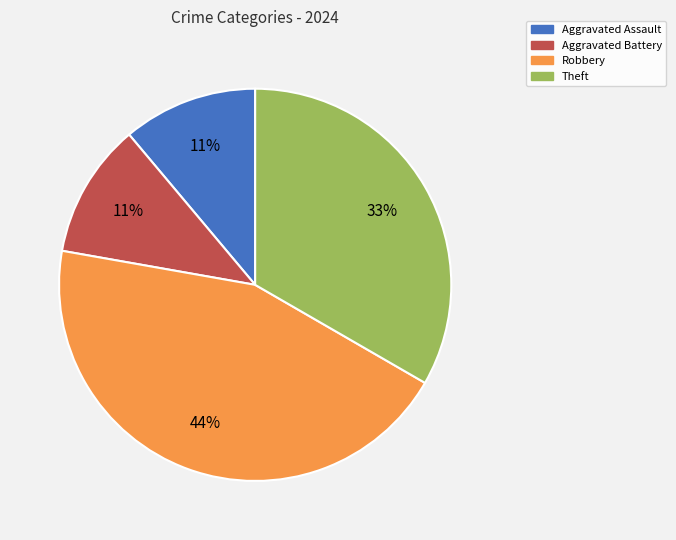

What percentage is the Robbery slice, to the nearest percent?

44%